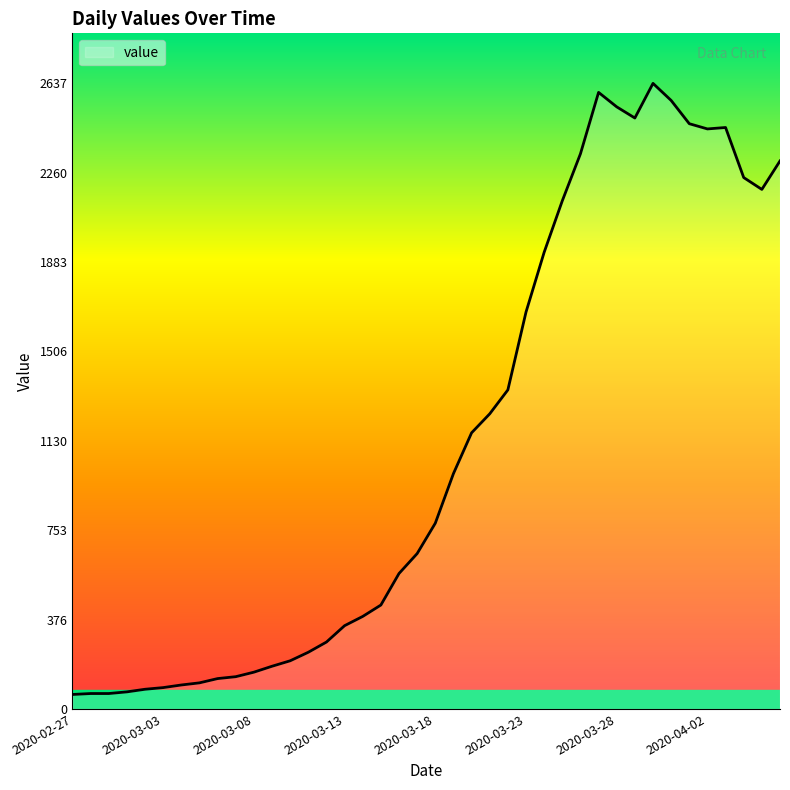

What is the smallest value displayed?

61